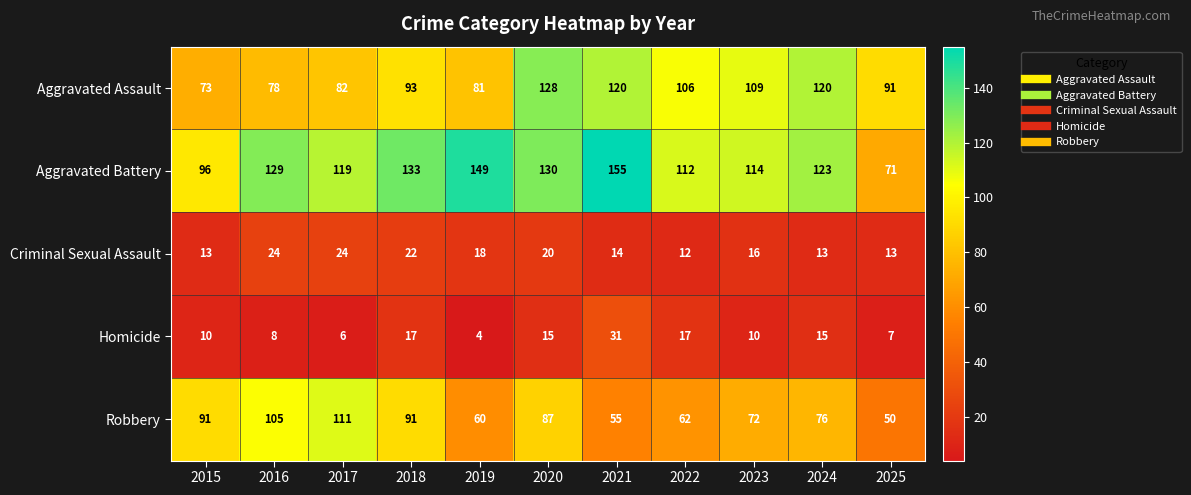

At 2022, list the series in order from largest to smallest.

Aggravated Battery, Aggravated Assault, Robbery, Homicide, Criminal Sexual Assault